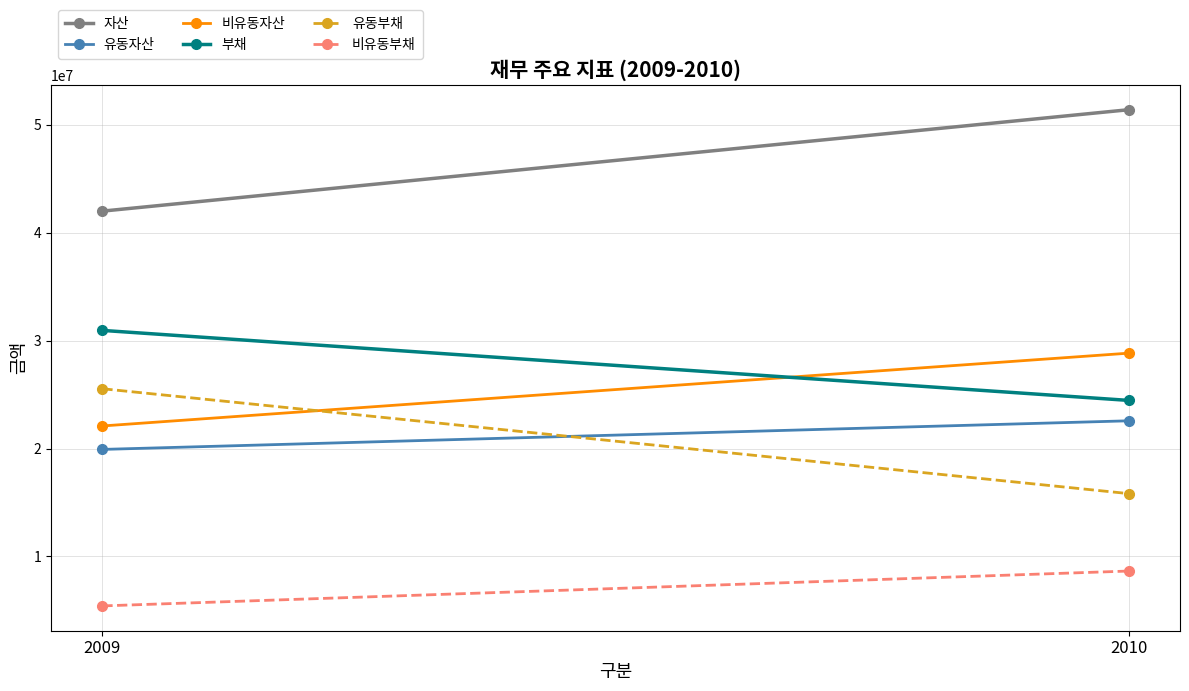

What is the difference between the 자산 values at 2009 and 2010?

9402754